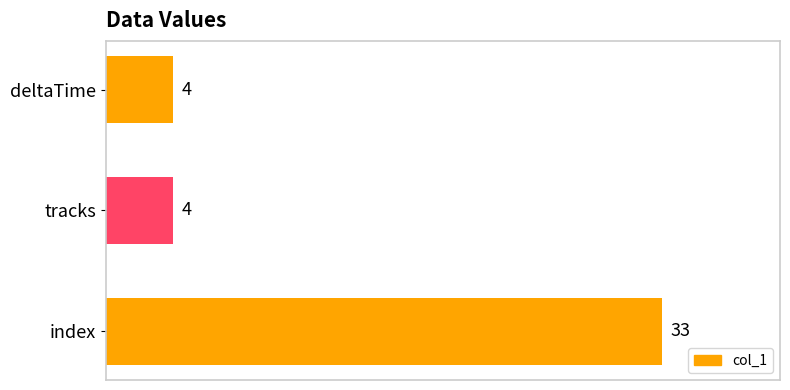

Which has a higher value, deltaTime or index?

index